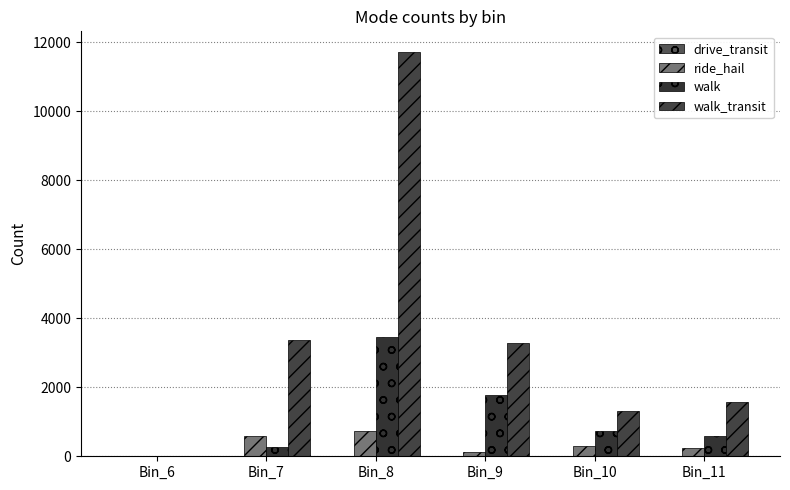

Are the bars grouped side by side (vs. stacked)?

Yes